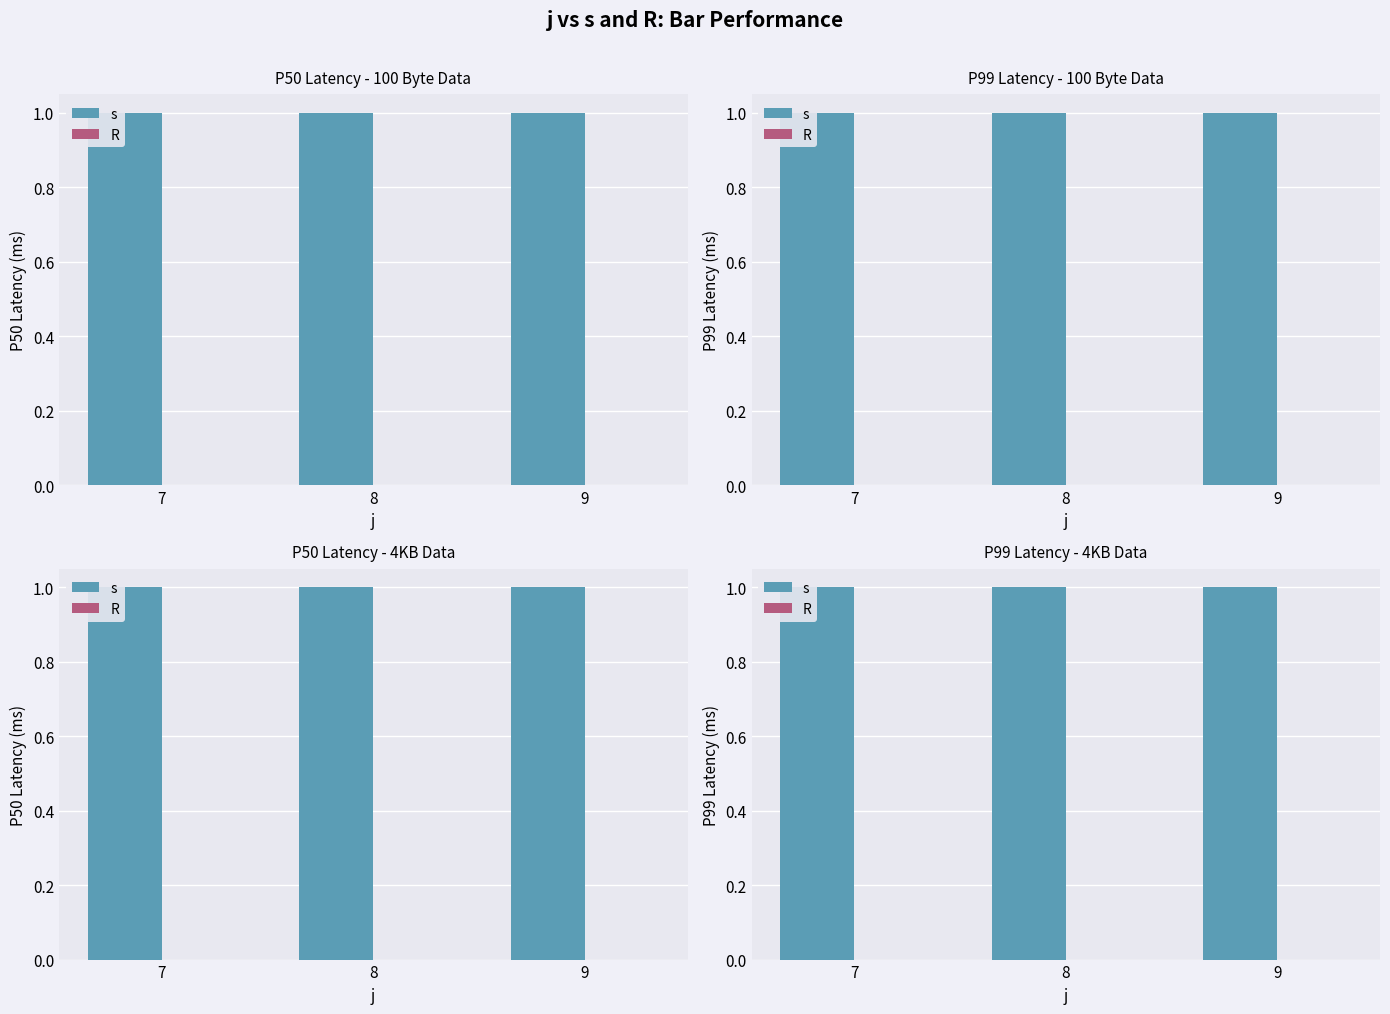

Rank the series at 9 from lowest to highest value.

R, s